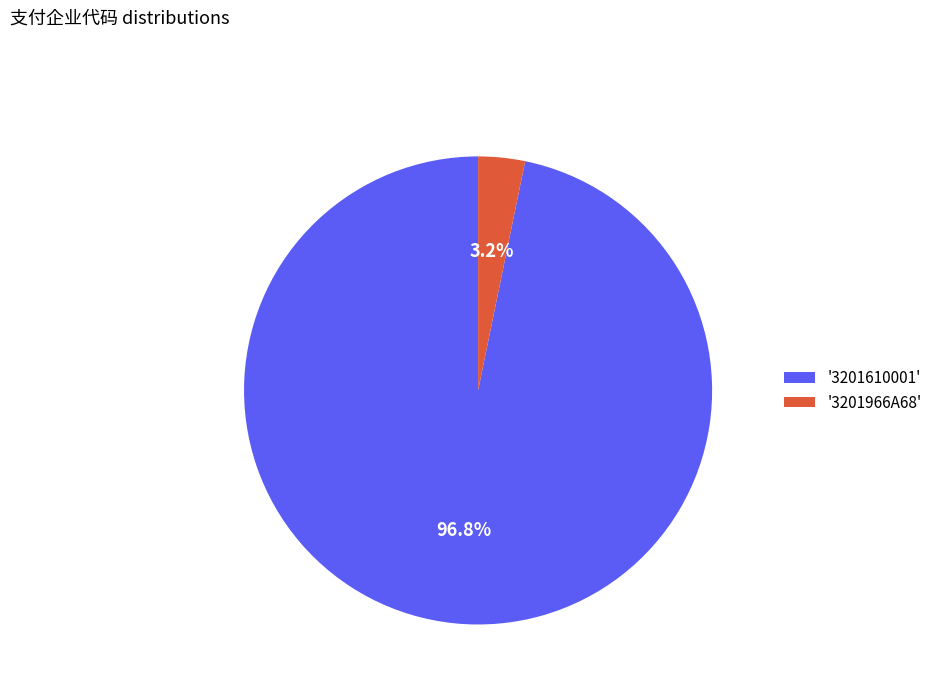

Count the number of slices in the pie.

2